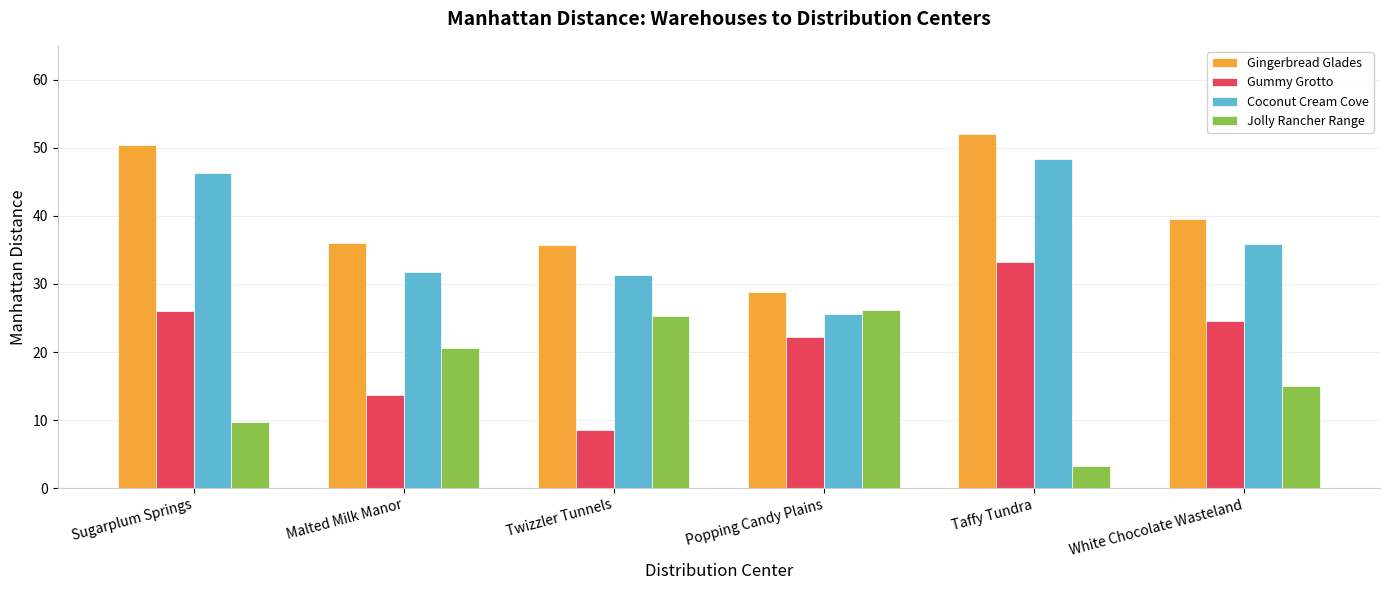

Rank the series by their average value, from highest to lowest.

Gingerbread Glades, Coconut Cream Cove, Gummy Grotto, Jolly Rancher Range